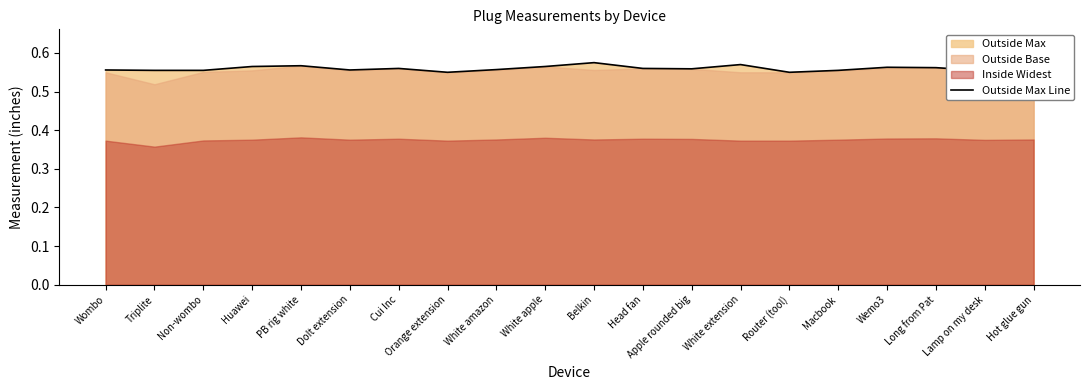

What is the label of the 5th point from the right?

Macbook